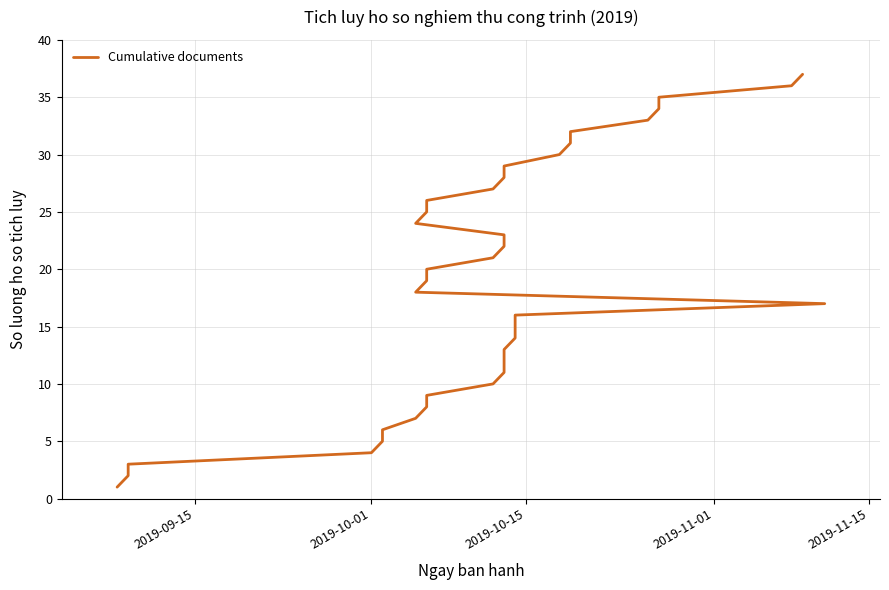

Reading left to right, transcribe all the data shown in this chart.

1	2	3	4	5	6	7	8	9	10	11	12	13	14	15	16	17	18	19	20	21	22	23	24	25	26	27	28	29	30	31	32	33	34	35	36	37